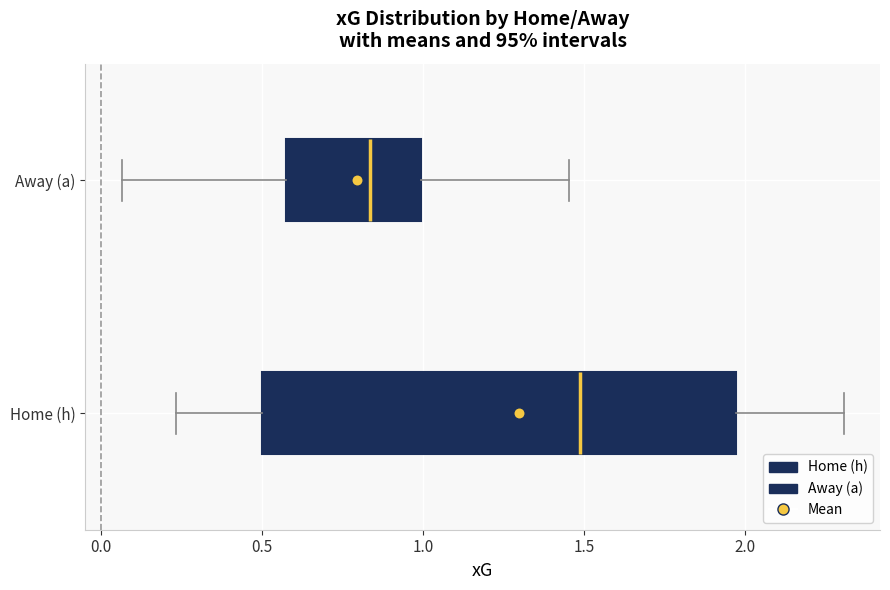

Reading bottom to top, read every box against the x-axis: the position of its median line, the range the box covers, and the ends of its whiskers. The values are not printed on the chart, so give them approximately, as read against the axis.

Home (h): median 1.50, box 0.50 to 1.95, whiskers 0.25 to 2.30
Away (a): median 0.85, box 0.55 to 1.00, whiskers 0.05 to 1.45